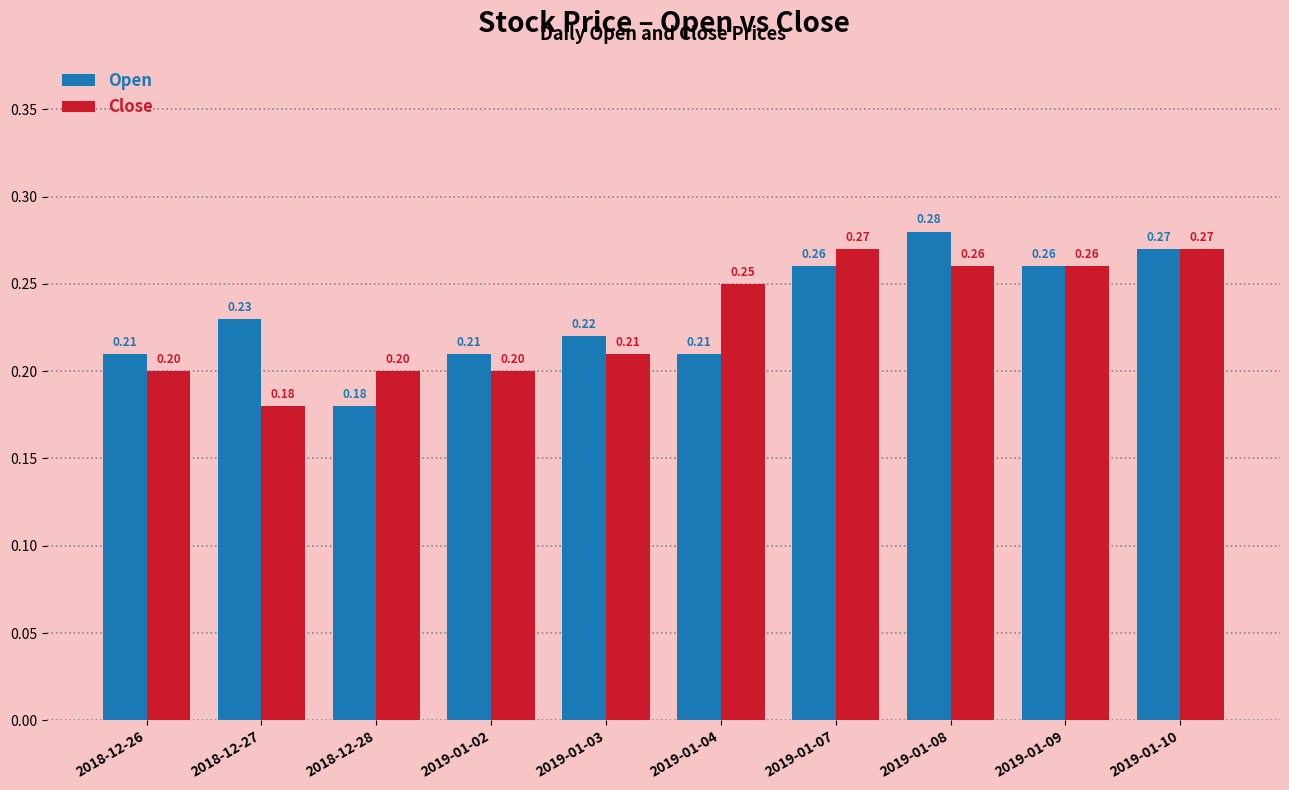

Which category has the highest value in the Open series?

2019-01-08